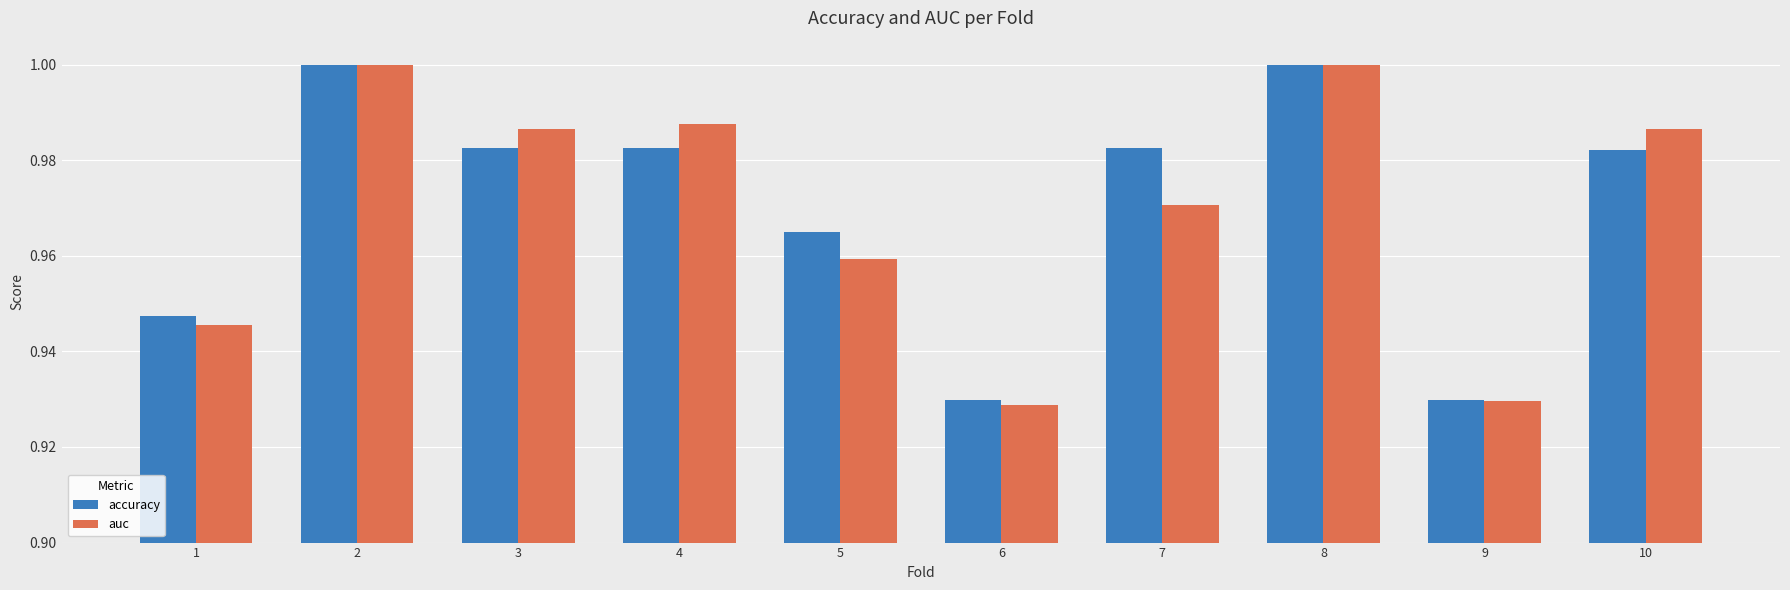

How many auc values are between 0 and 1?

10